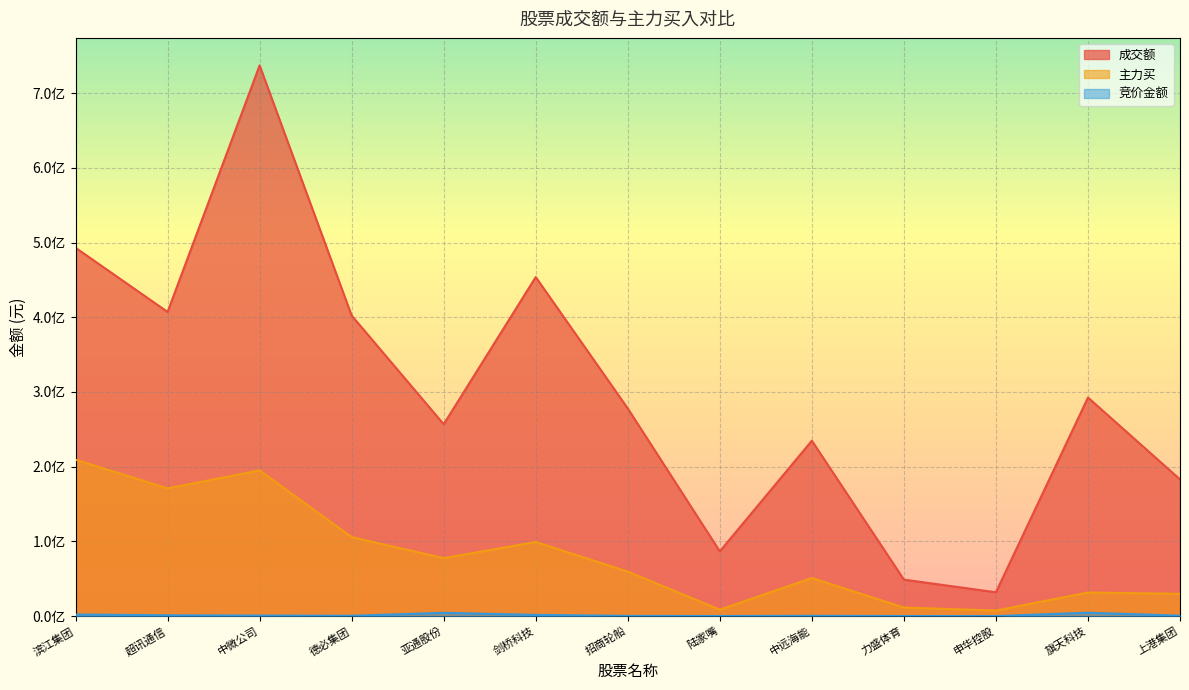

True or false: 成交额 has a value of 31919484 at 申华控股.

True